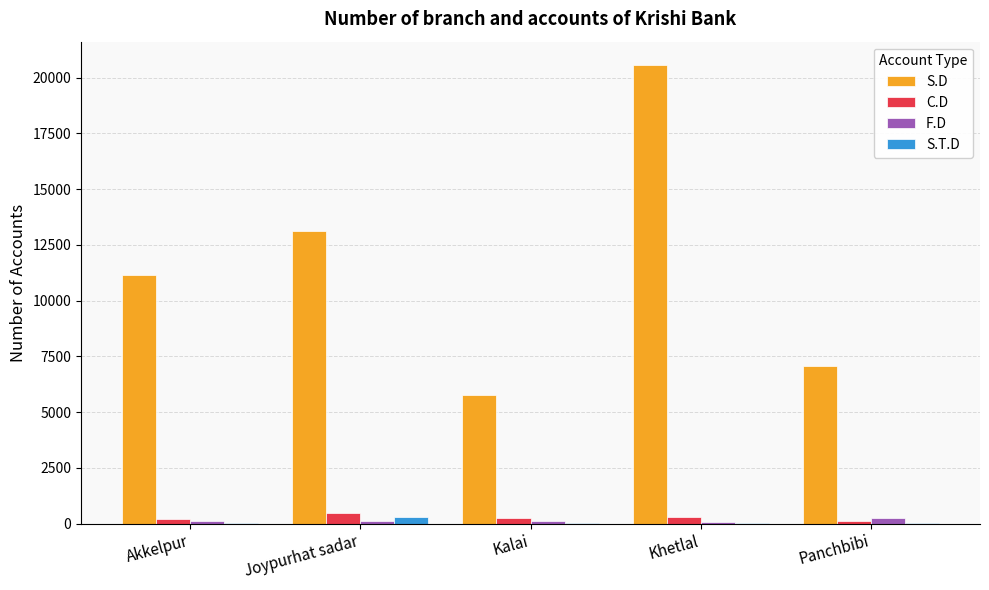

Which series has the largest total across all categories?

S.D